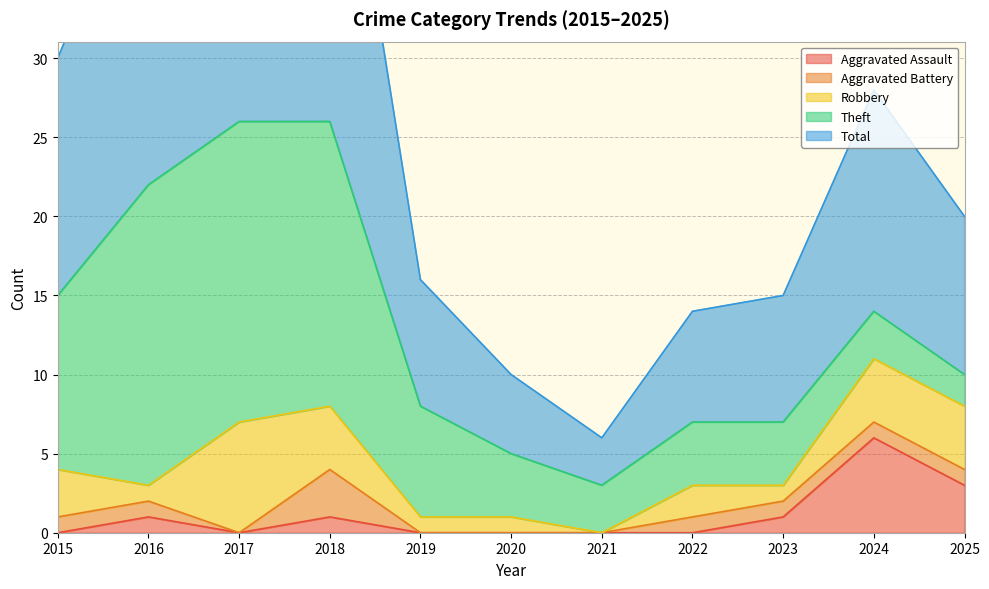

What is the difference between the maximum and minimum values in the Theft series?

17